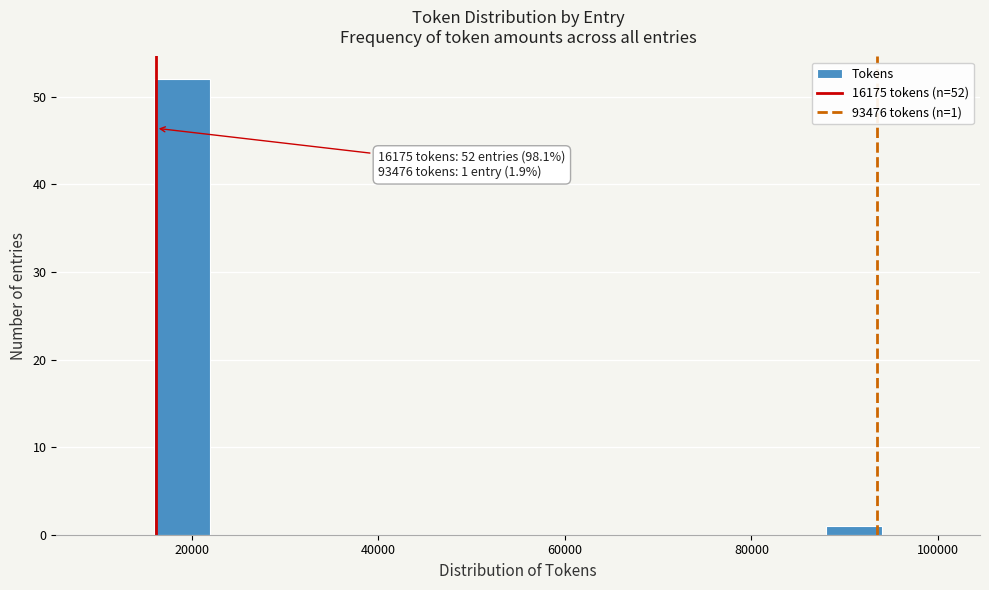

Around what value on the x-axis is the tallest bar? Give the approximate position of its centre, as read against the axis.

20000